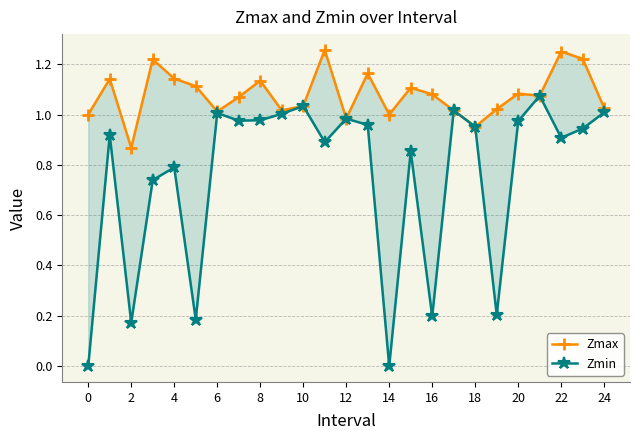

Is the value of Zmin at 0 greater than the value of Zmax at 18?

No